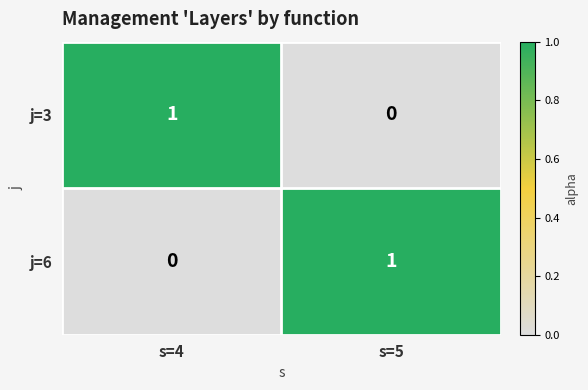

At which label is j=6 closest to 0?

s=4